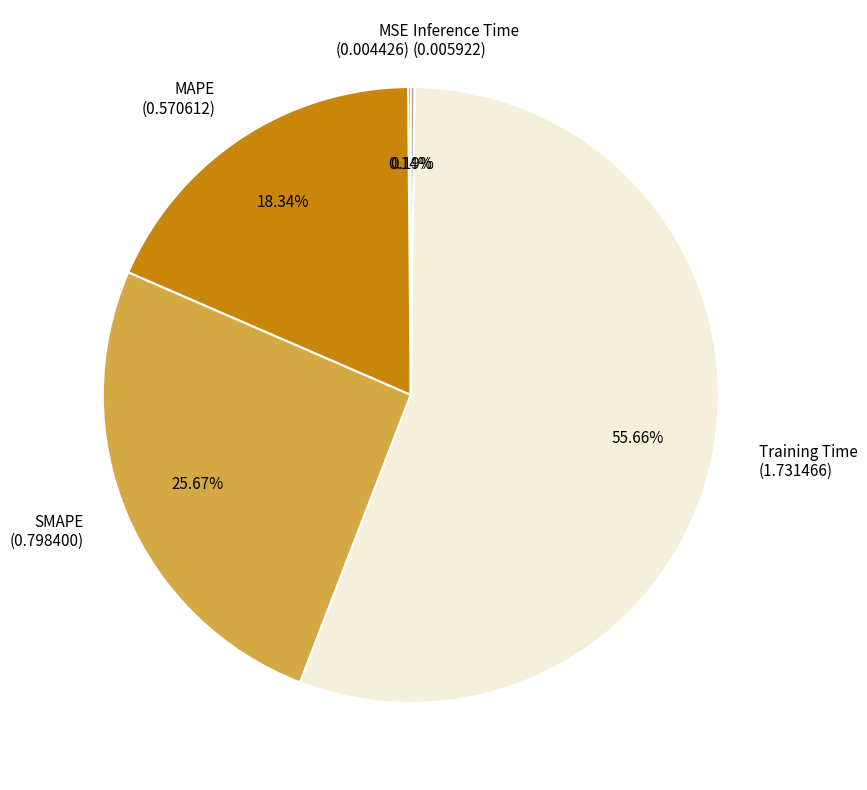

What is the largest slice in the pie chart?

Training Time